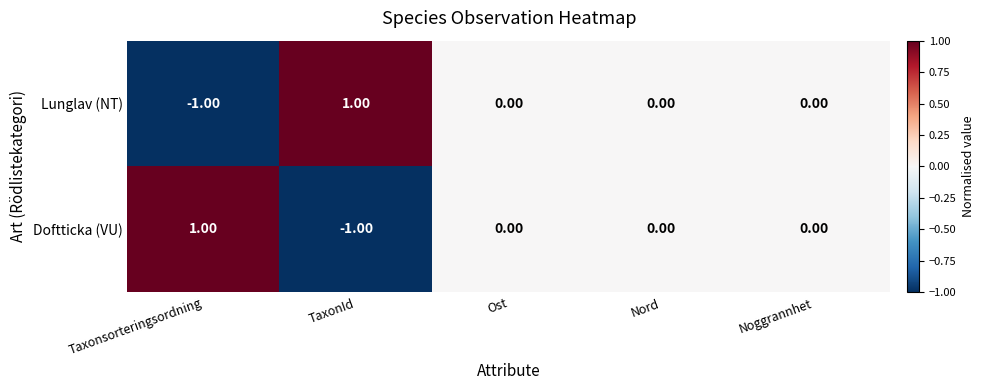

At which label does Doftticka (VU) reach its minimum?

TaxonId